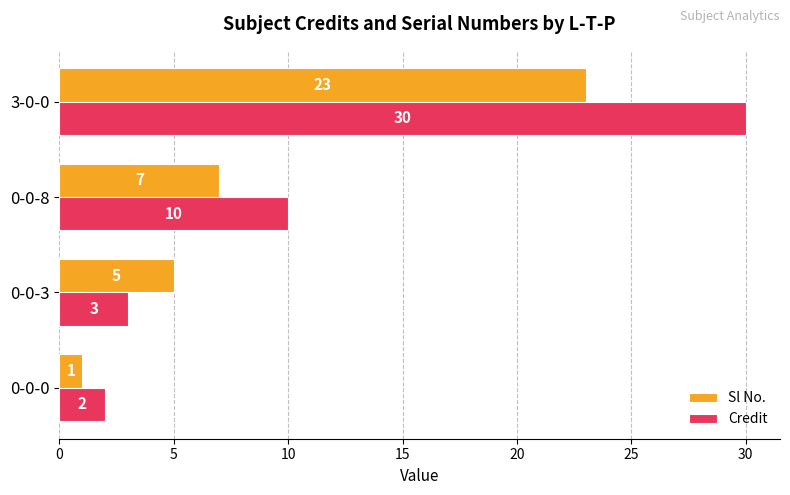

Which series has the largest total across all categories?

Credit